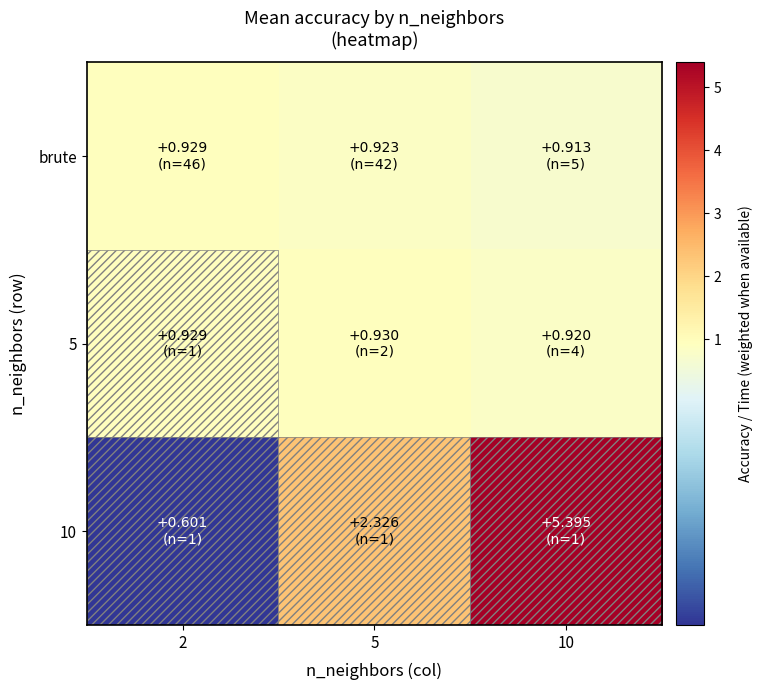

Between 2 and 5, which series saw the biggest shift?

10